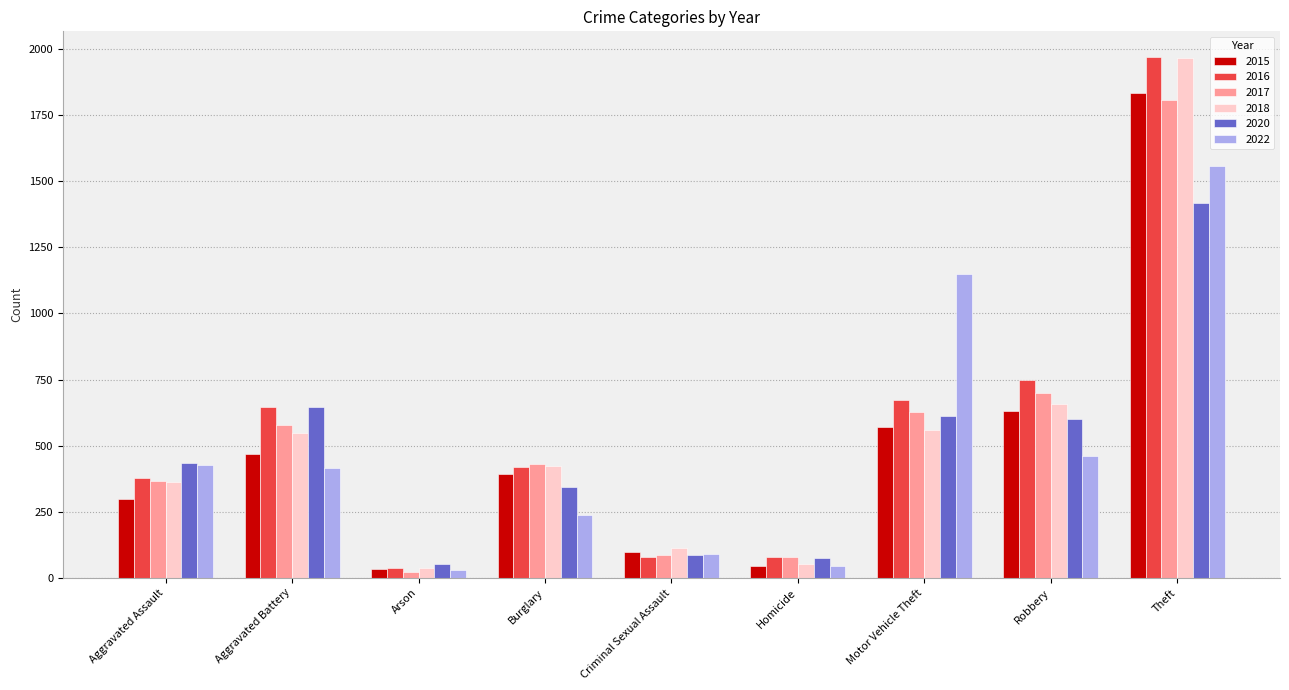

Which series has the largest range (max minus min)?

2016